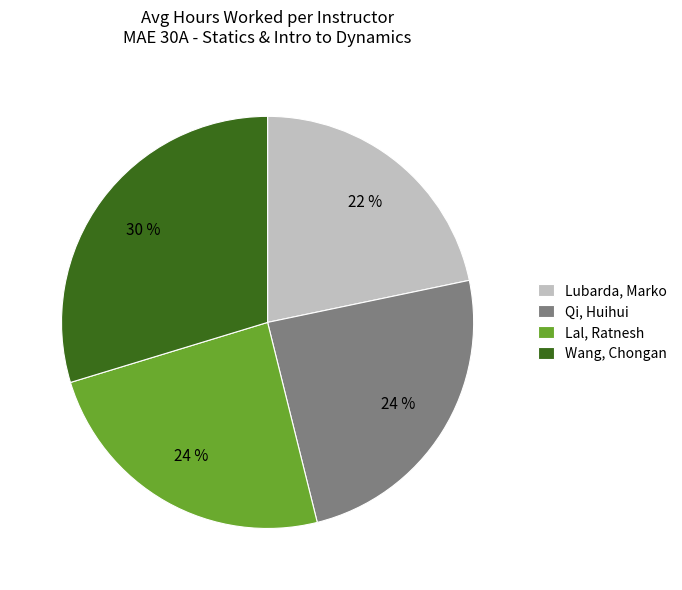

Combined, do Wang, Chongan and Lal, Ratnesh account for over 50%?

Yes